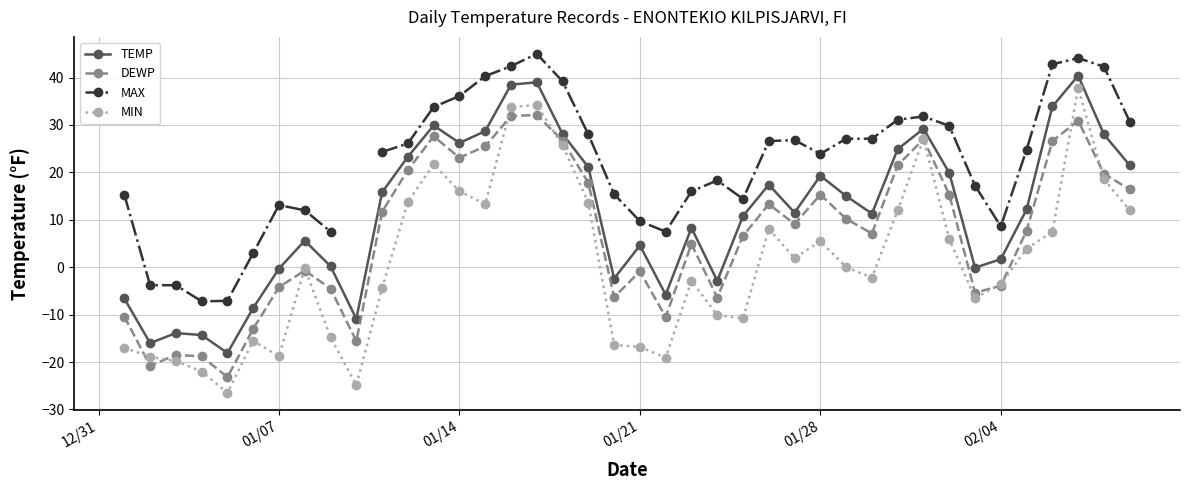

True or false: TEMP and MIN intersect in this chart.

False